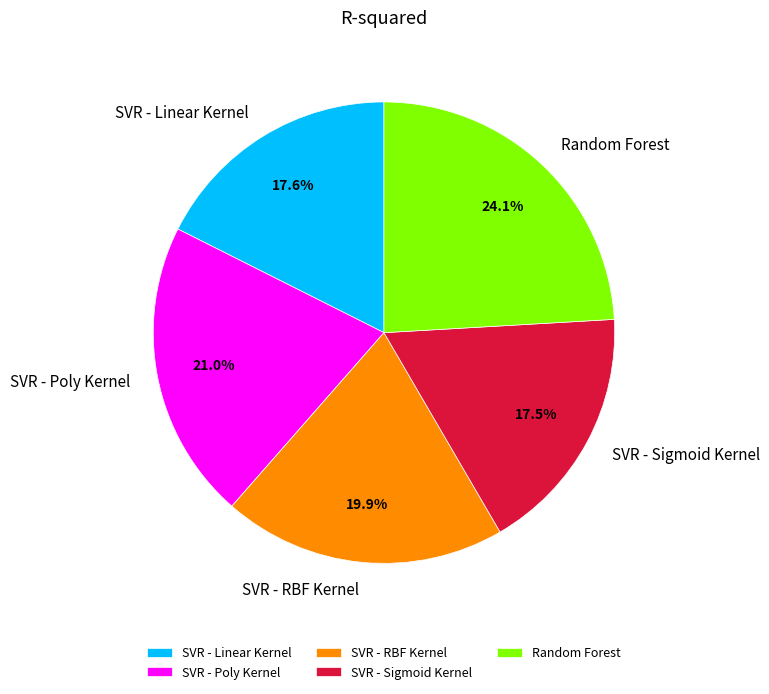

To the nearest percent, what is the combined percentage of SVR - Linear Kernel and SVR - Poly Kernel?

39%